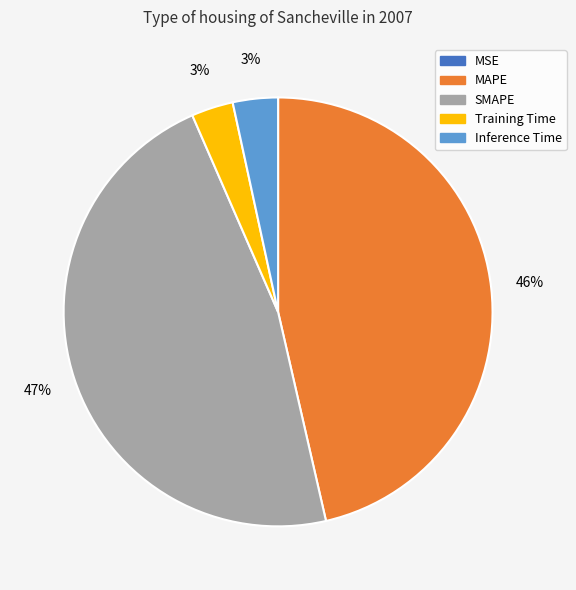

What is the largest slice in the pie chart?

SMAPE